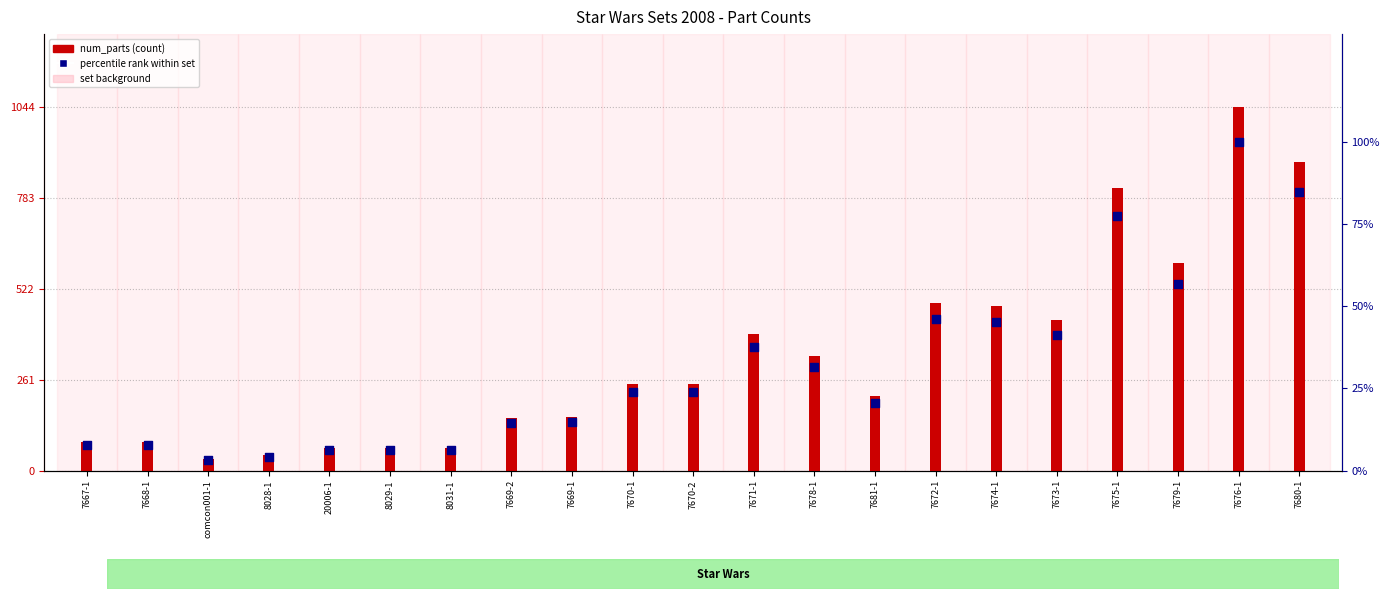

Which series contains the lowest Y value?

percentile rank within set